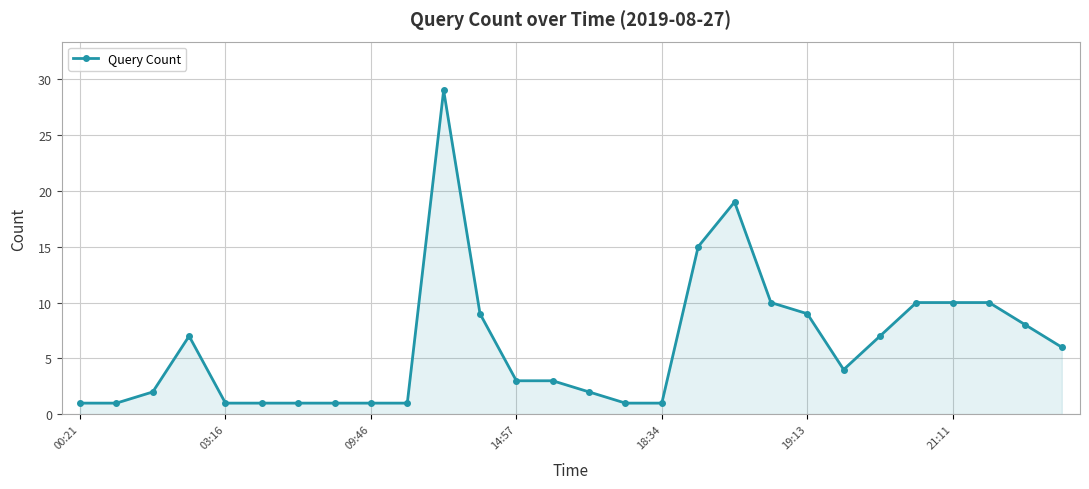

What is the maximum value shown in the chart?

29